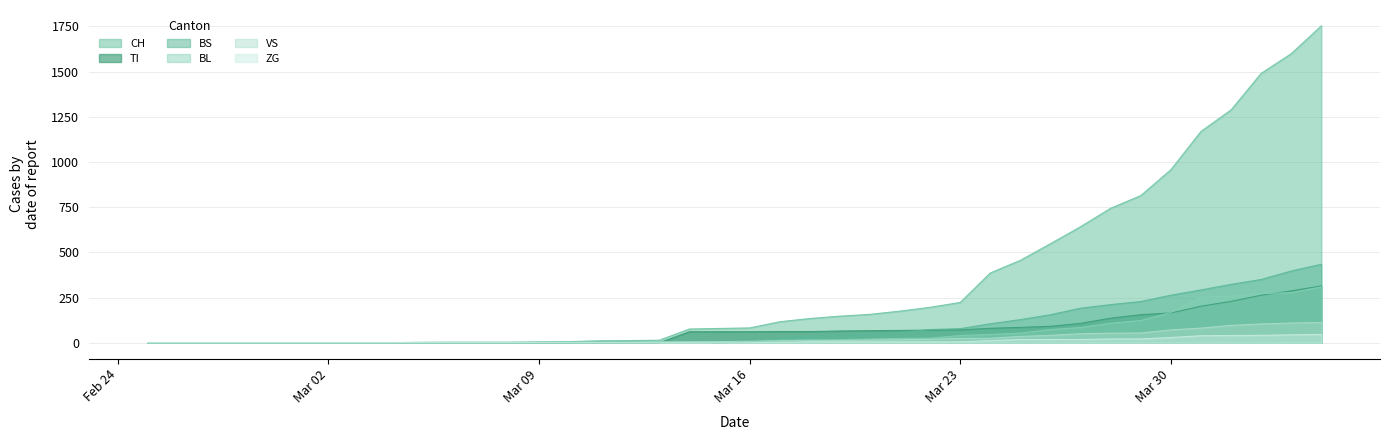

How many values in the BL series are below 5?

19